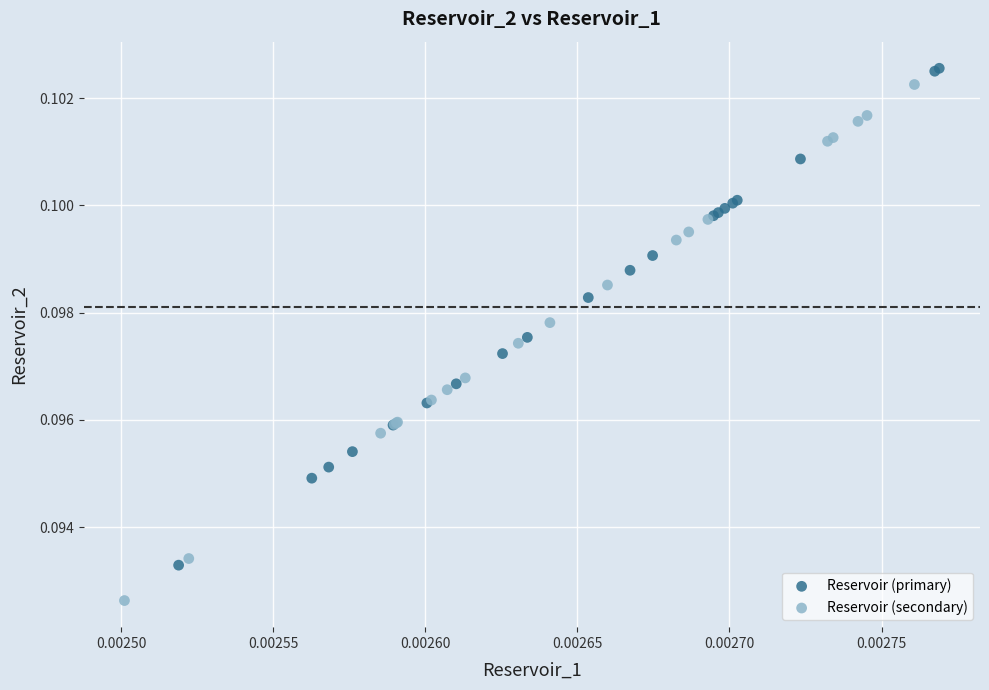

What are all the series names shown in the legend?

Reservoir (primary), Reservoir (secondary)